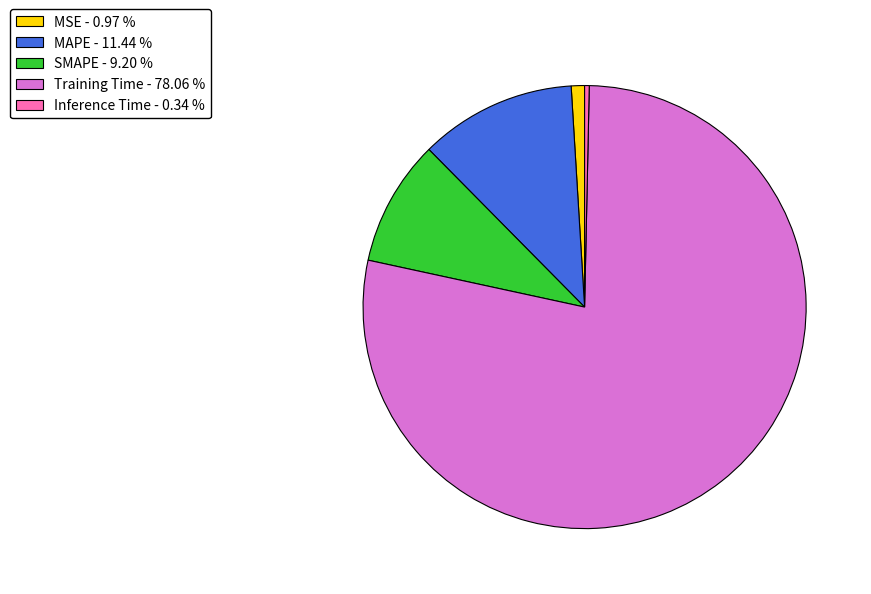

Is the sum of SMAPE - 9.20 % and Inference Time - 0.34 % greater than half?

No